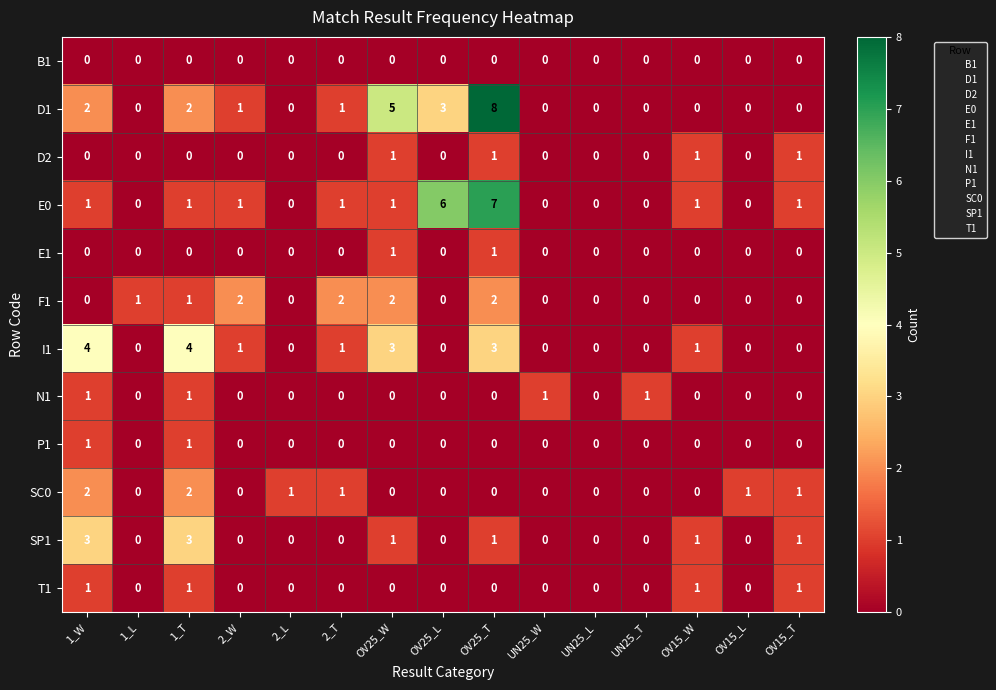

Count the E0 values in the range 0 to 1.

13